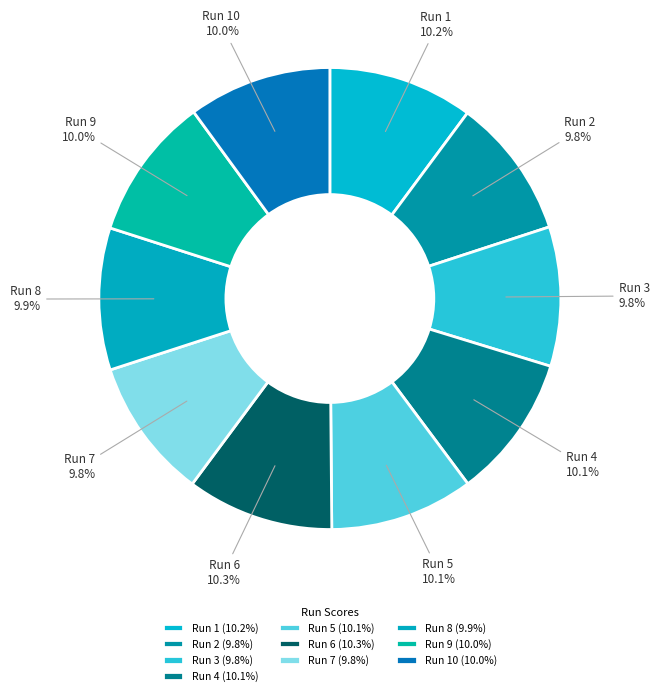

What percentage is the Run 5 slice, to the nearest percent?

10%